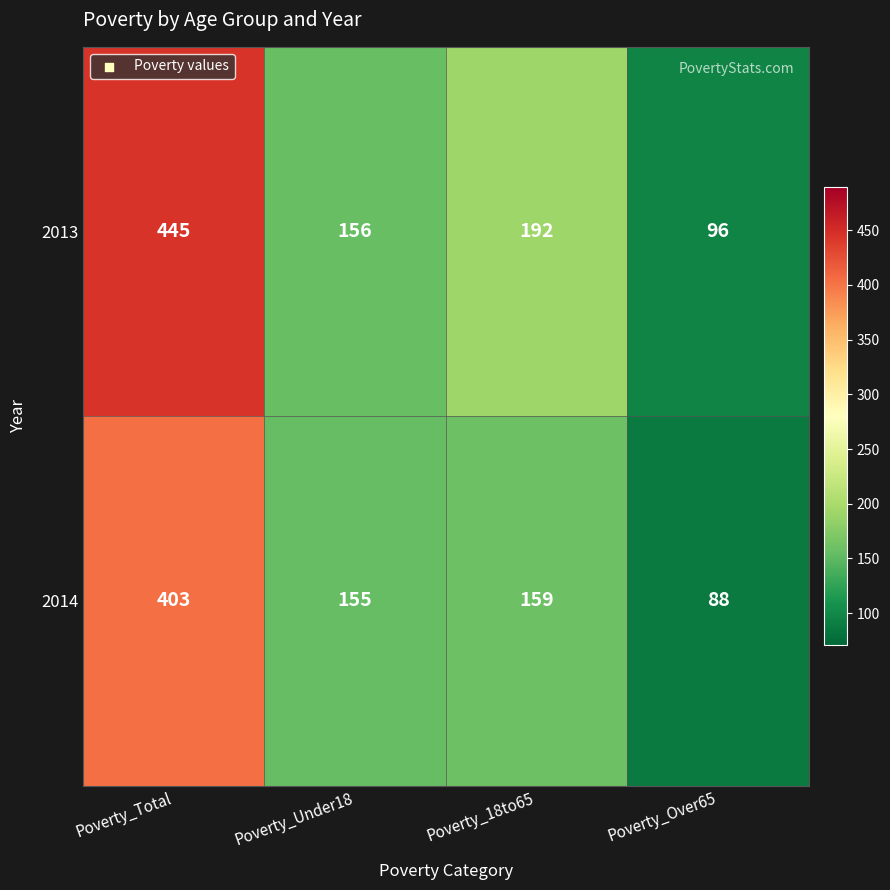

What is the smallest value displayed?

88